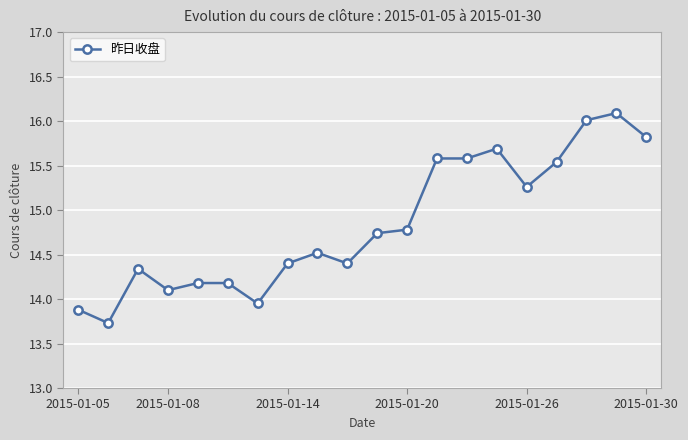

What is the smallest value displayed?

13.7